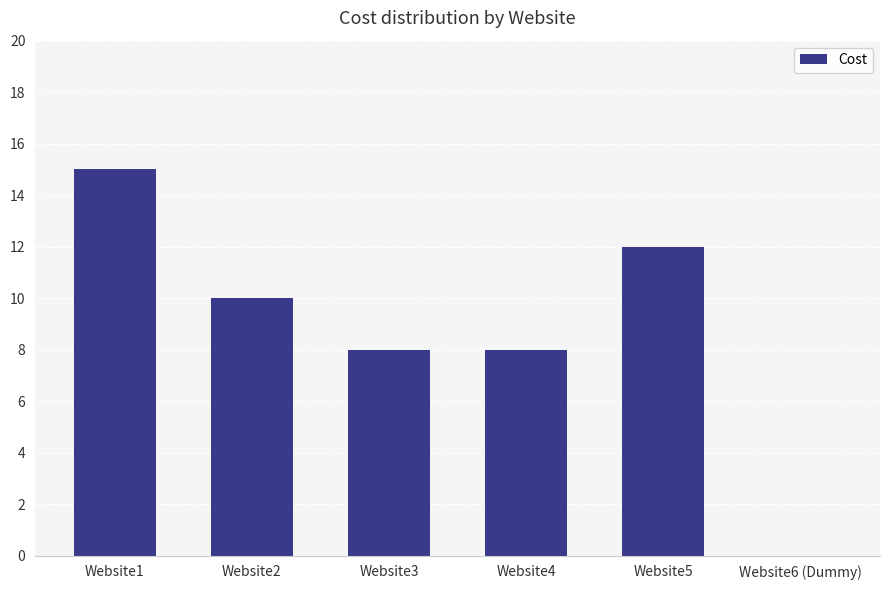

What is the sum of all values?

53